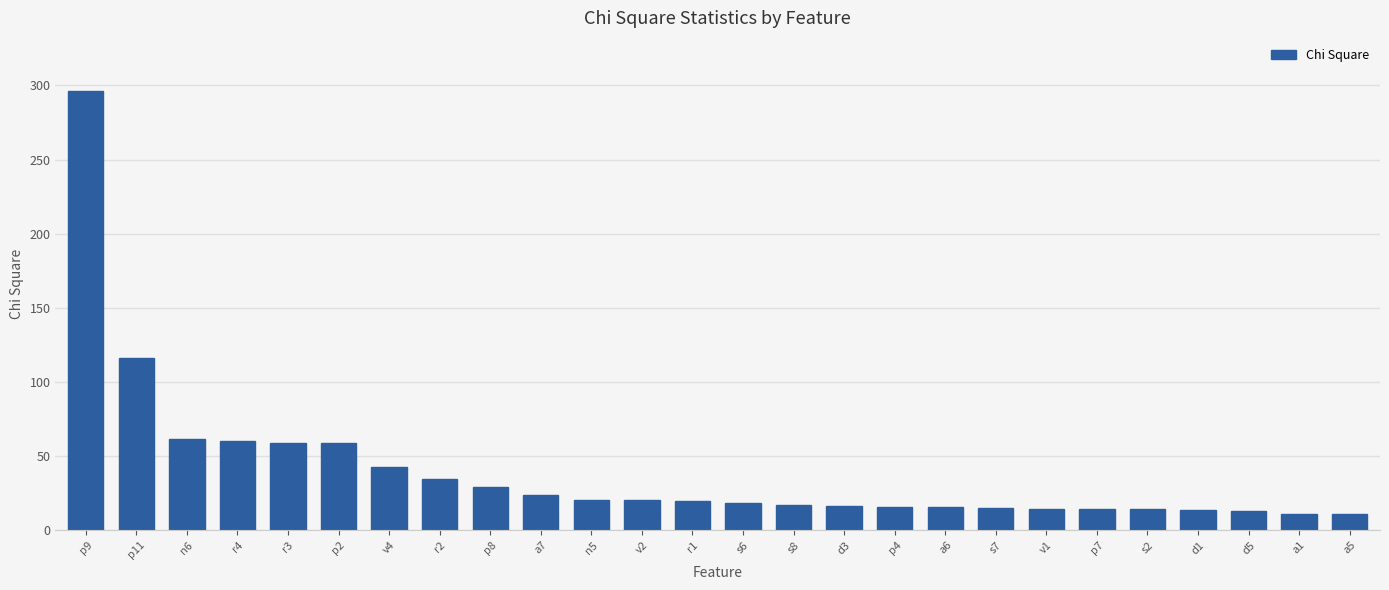

At which label is the value closest to 153?

p11